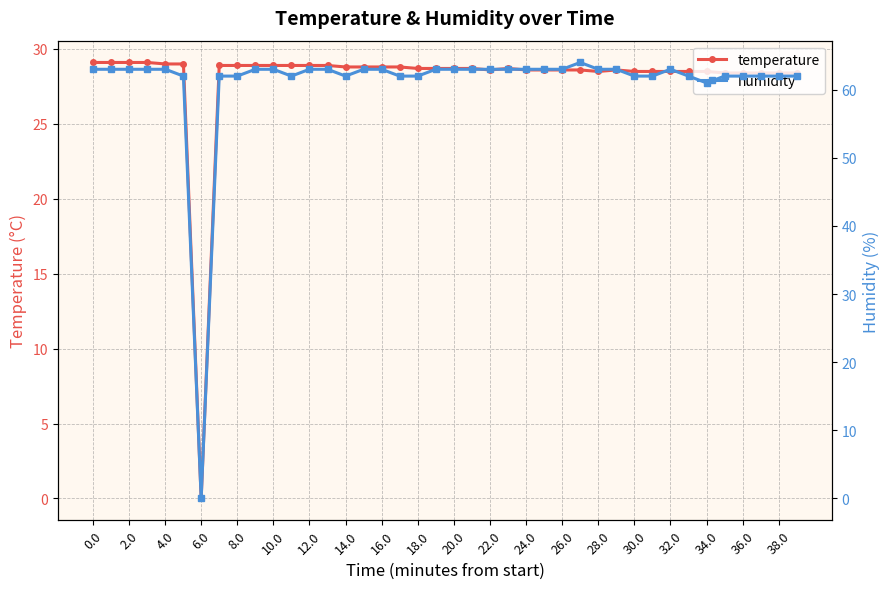

Reading right to left, list all the values displayed in this chart.

temperature: 28.4	28.4	28.4	28.4	28.4	28.5	28.5	28.5	28.5	28.5	28.6	28.5	28.6	28.6	28.6	28.6	28.7	28.6	28.7	28.7	28.7	28.7	28.8	28.8	28.8	28.8	28.9	28.9	28.9	28.9	28.9	28.9	28.9	0.0	29.0	29.0	29.1	29.1	29.1	29.1
humidity: 62.0	62.0	62.0	62.0	62.0	61.0	62.0	63.0	62.0	62.0	63.0	63.0	64.0	63.0	63.0	63.0	63.0	63.0	63.0	63.0	63.0	62.0	62.0	63.0	63.0	62.0	63.0	63.0	62.0	63.0	63.0	62.0	62.0	0.0	62.0	63.0	63.0	63.0	63.0	63.0